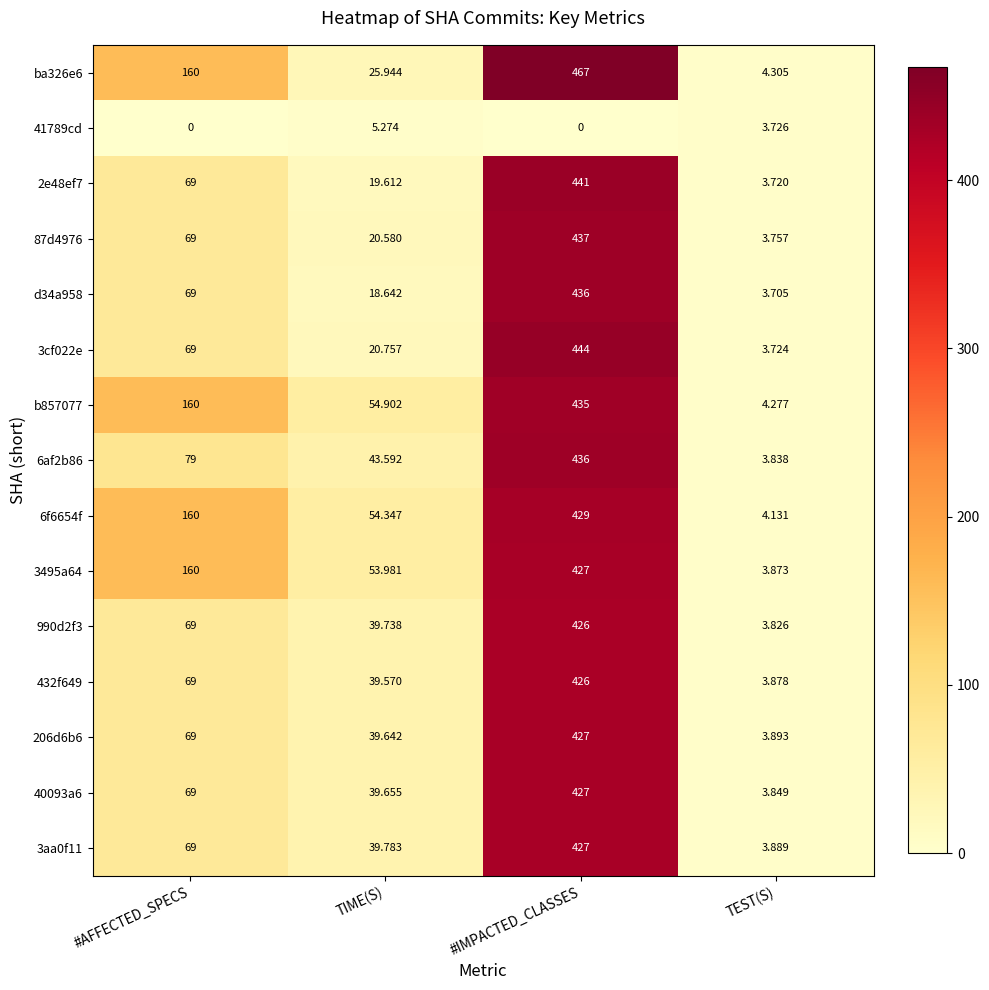

What is the total value across all series at TEST(S)?

58.4